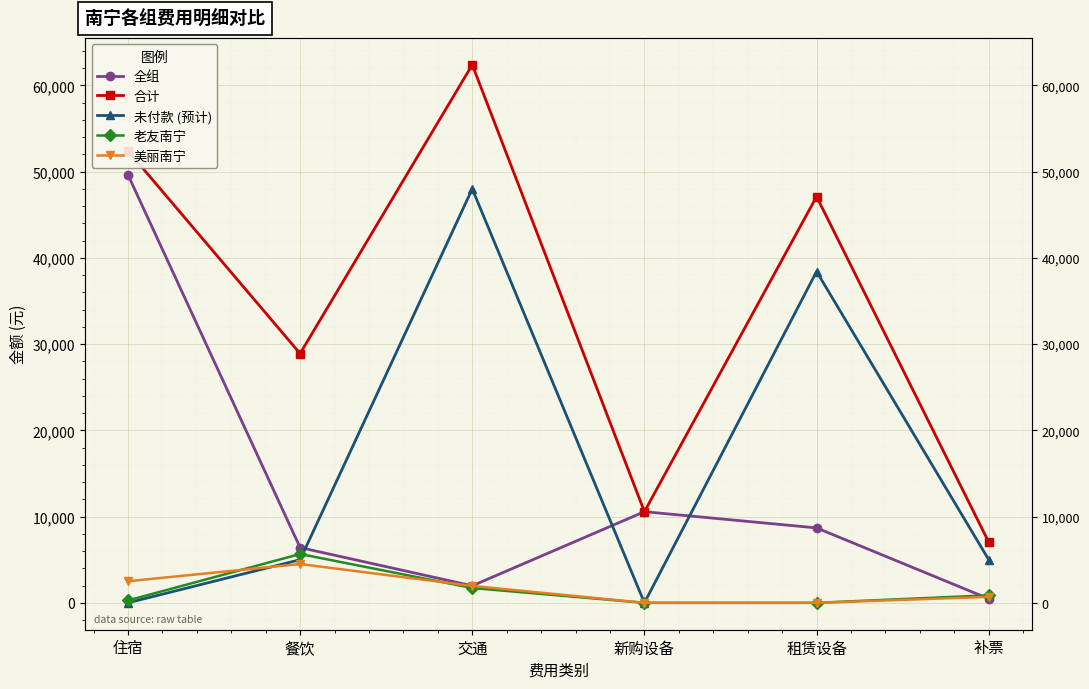

Reading left to right, what are all the values shown in this chart?

全组: 住宿=49640.0	餐饮=6409.0	交通=1975.0	新购设备=10568.9	租赁设备=8687.4	补票=472.2
合计: 住宿=52420.0	餐饮=28904.7	交通=62391.2	新购设备=10568.9	租赁设备=47107.4	补票=7036.8
未付款 (预计): 住宿=0.0	餐饮=5000.0	交通=48000.0	新购设备=0.0	租赁设备=38420.0	补票=5000.0
老友南宁: 住宿=276.0	餐饮=5659.1	交通=1718.1	新购设备=0.0	租赁设备=0.0	补票=873.1
美丽南宁: 住宿=2504.0	餐饮=4500.0	交通=1957.7	新购设备=0.0	租赁设备=0.0	补票=691.5